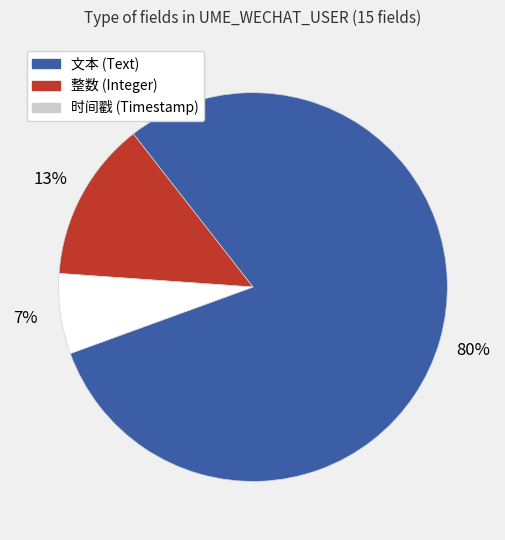

To the nearest percent, what is the difference between the largest and smallest slice percentages?

73%